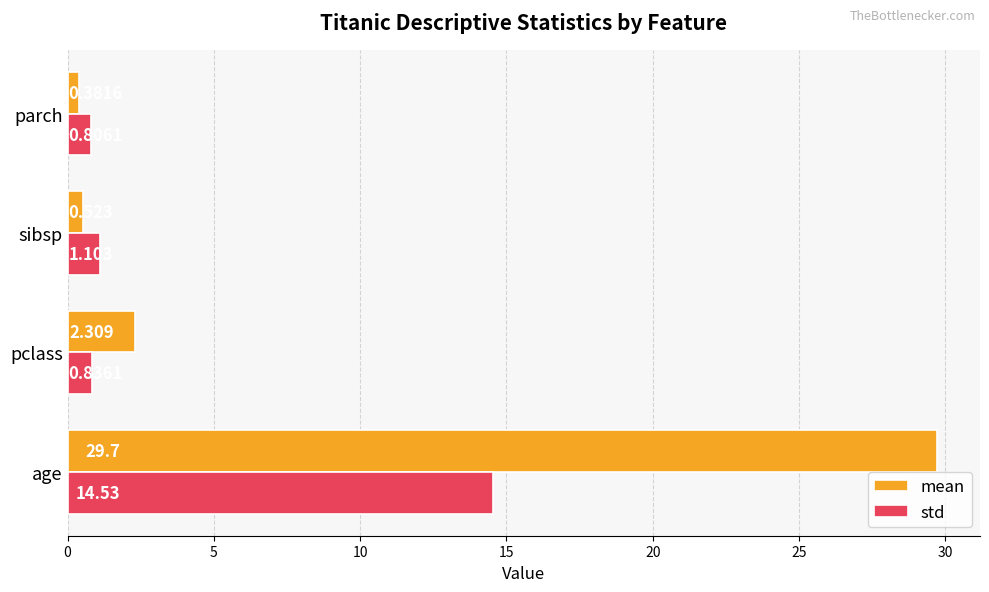

Where is mean nearest to the value 15?

pclass